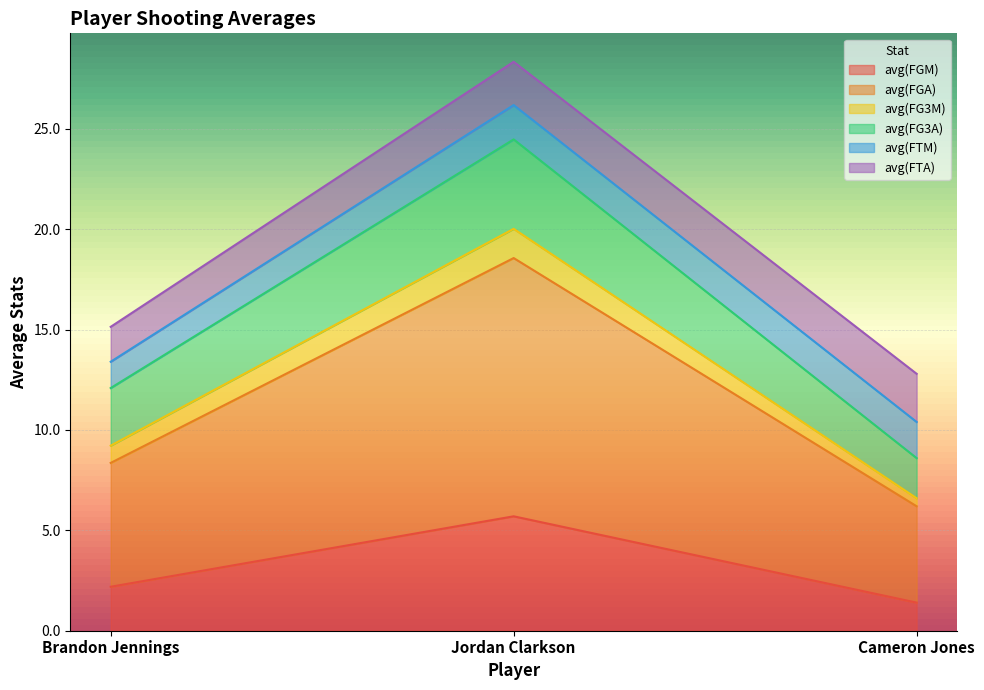

Where does the avg(FG3A) series first go above 12?

Brandon Jennings